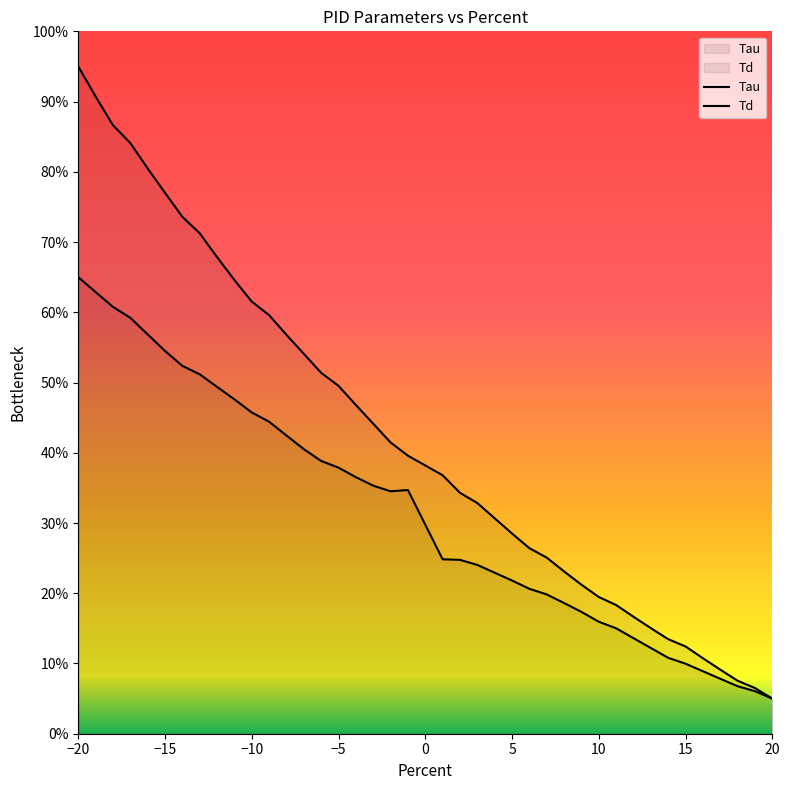

List the series in order of their overall mean, lowest first.

Td, Tau